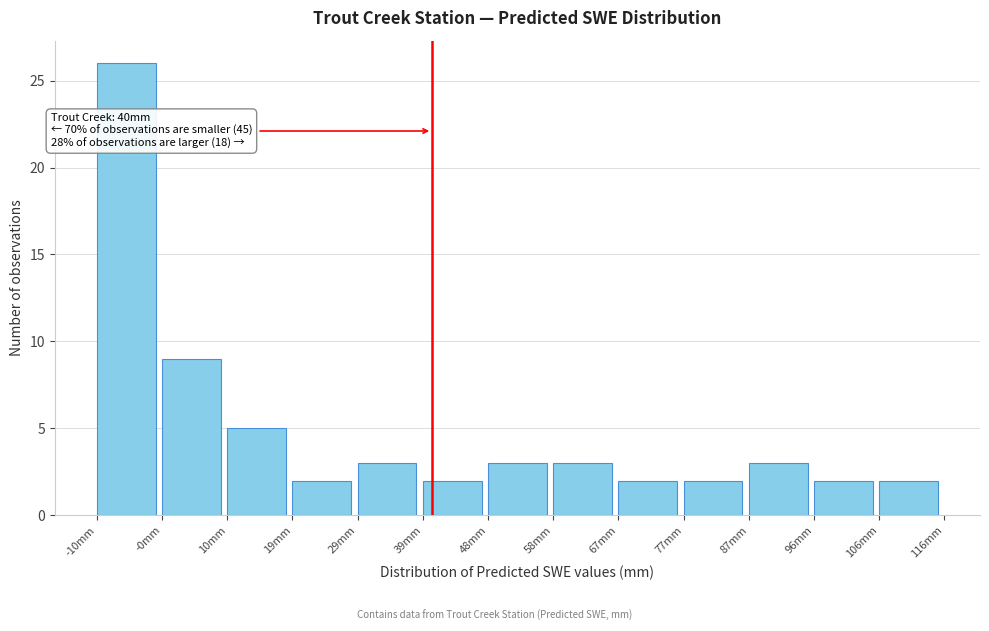

Which range on the x-axis has the tallest bar?

-10 to 0